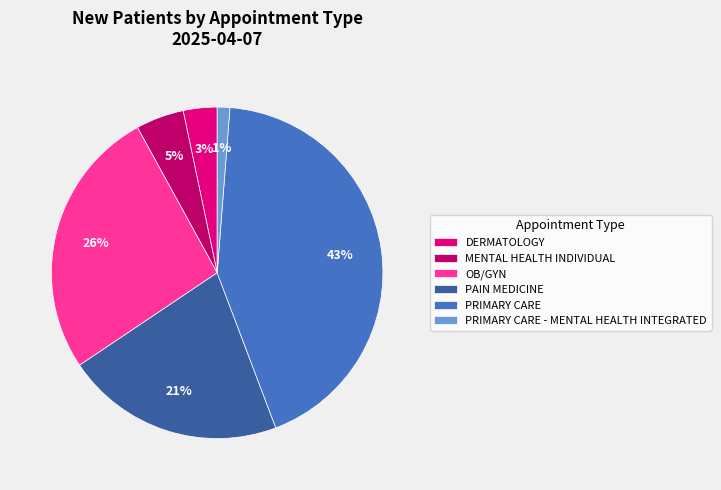

How many slices are in this pie chart?

6